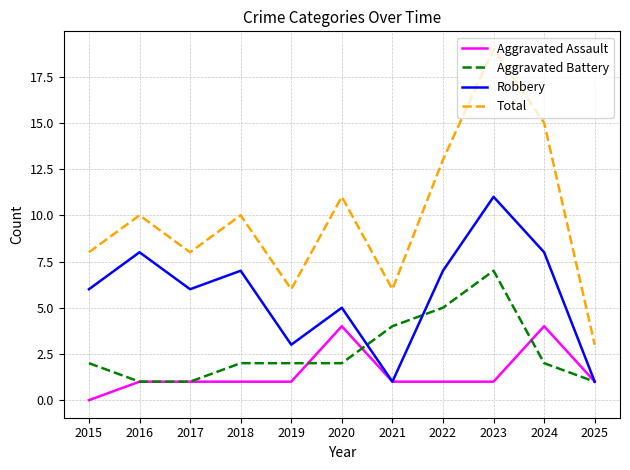

Rank the series by their maximum value, from highest to lowest.

Total, Robbery, Aggravated Battery, Aggravated Assault